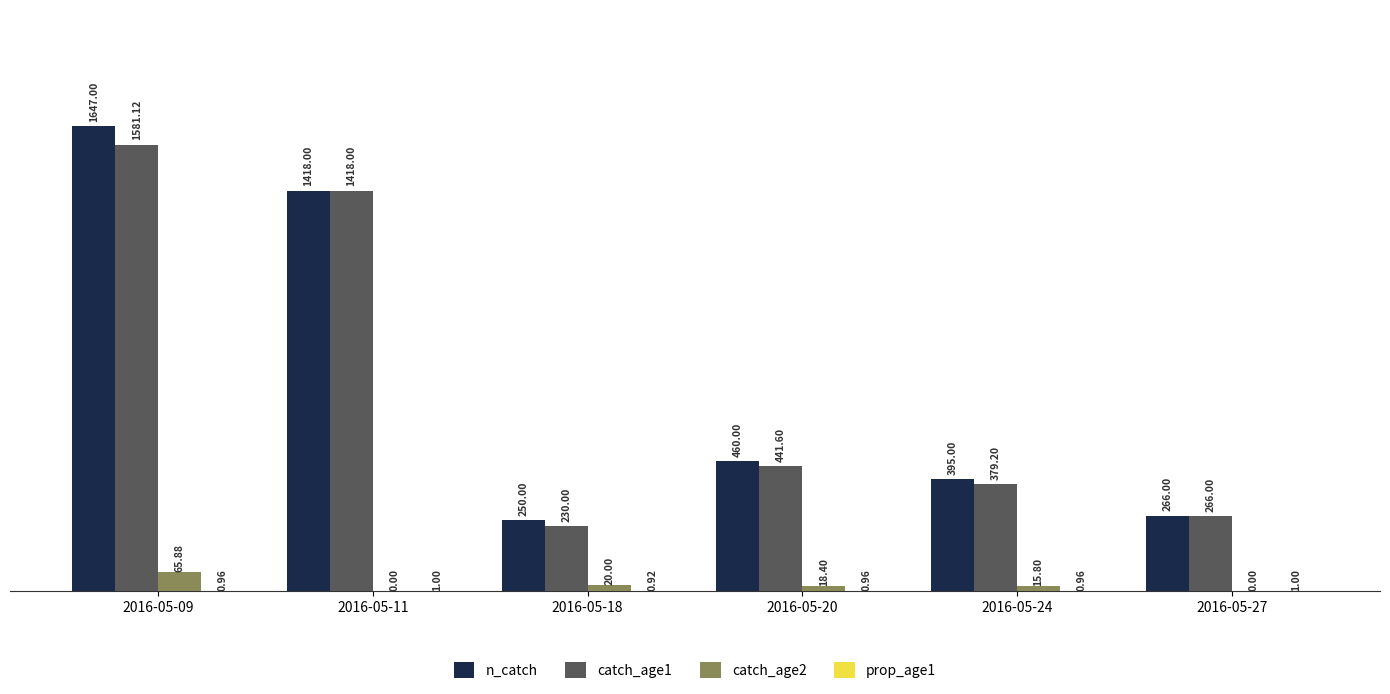

At which category is the sum across all series the highest?

2016-05-09